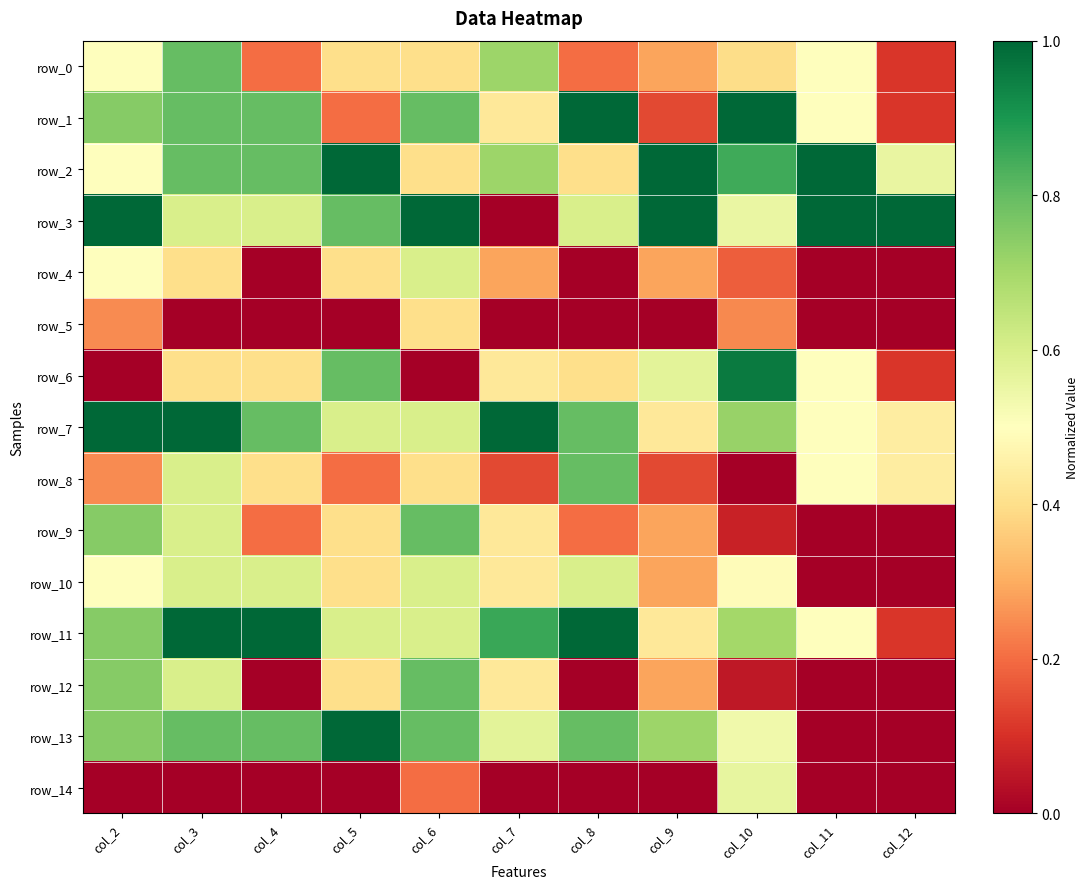

The value of row_5 at col_9 is 0.1. True or false?

False